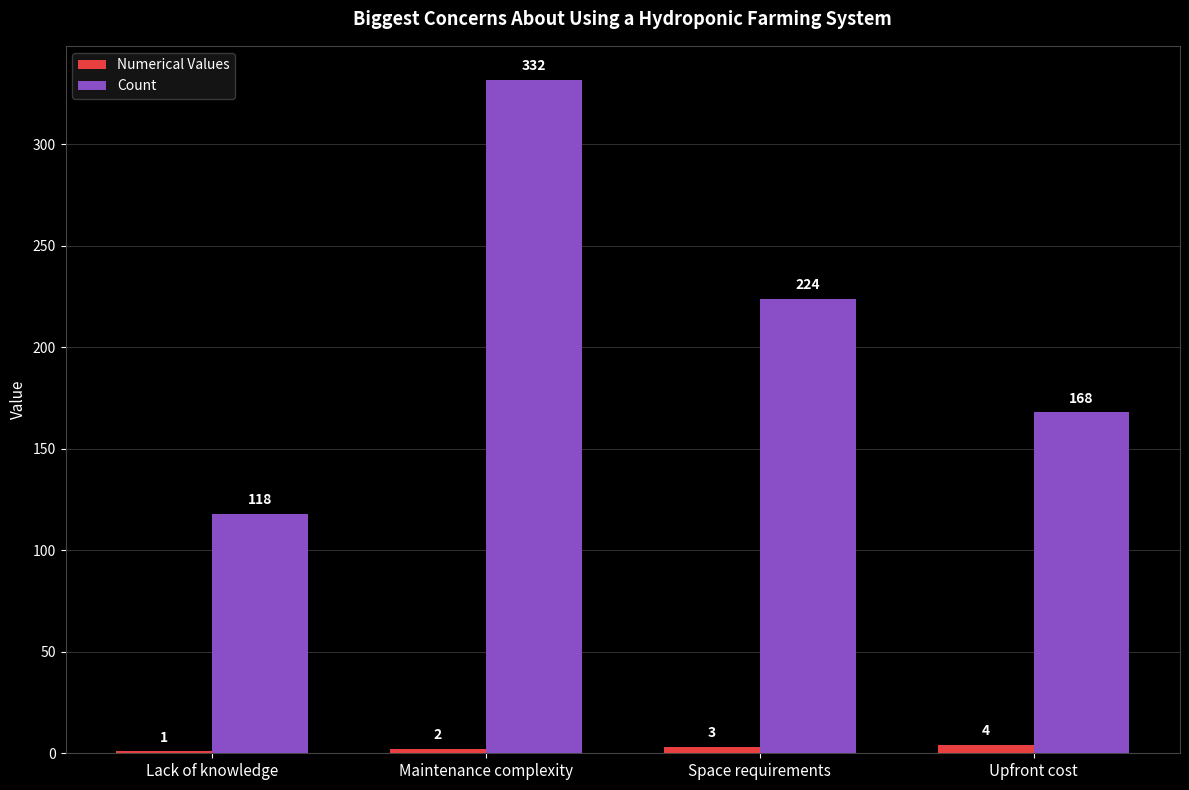

What is the sum of the Numerical Values values at Lack of knowledge and Upfront cost?

5